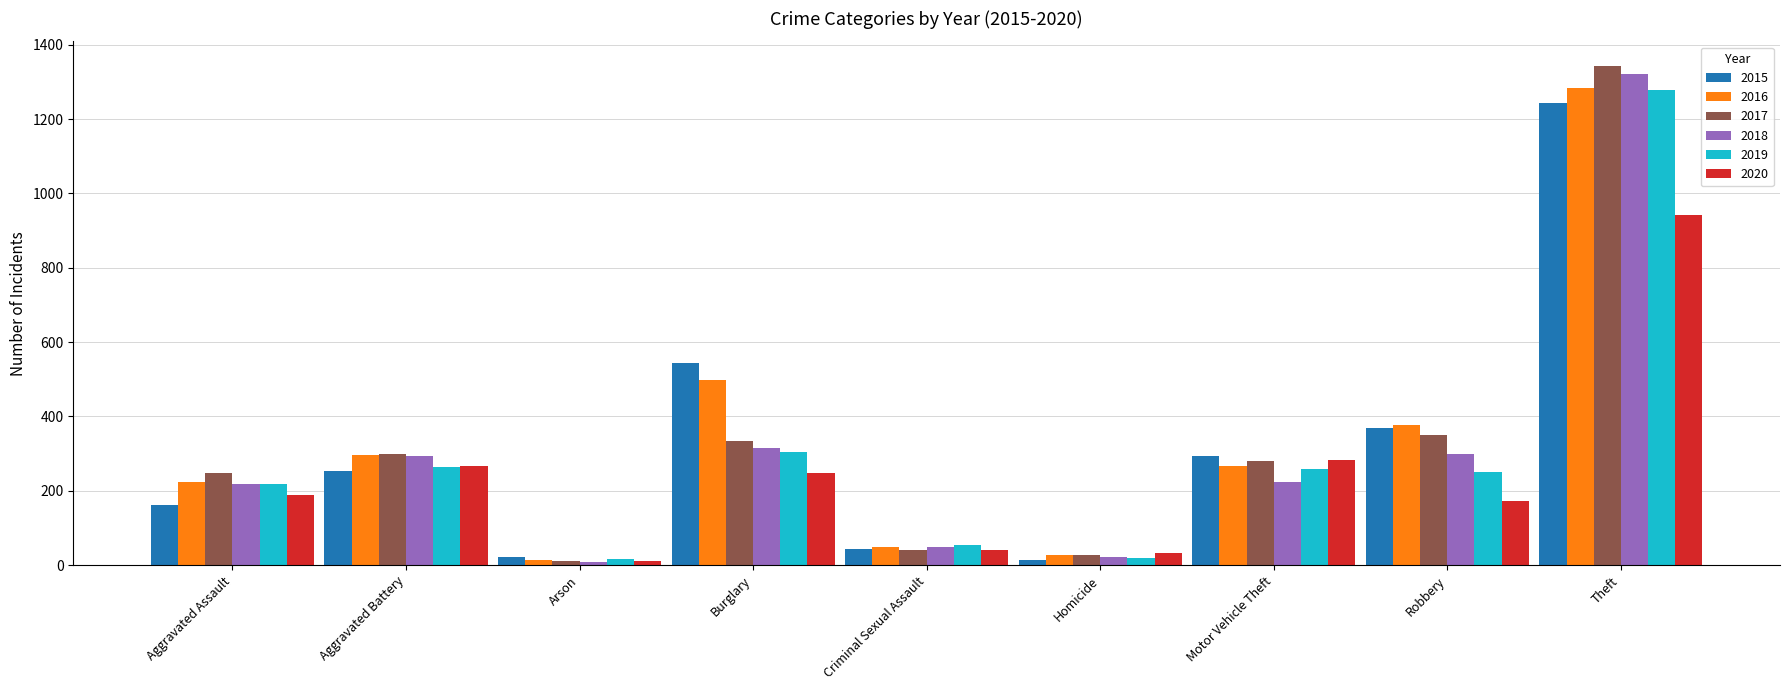

Is the value of 2019 at Theft greater than the value of 2017 at Aggravated Assault?

Yes